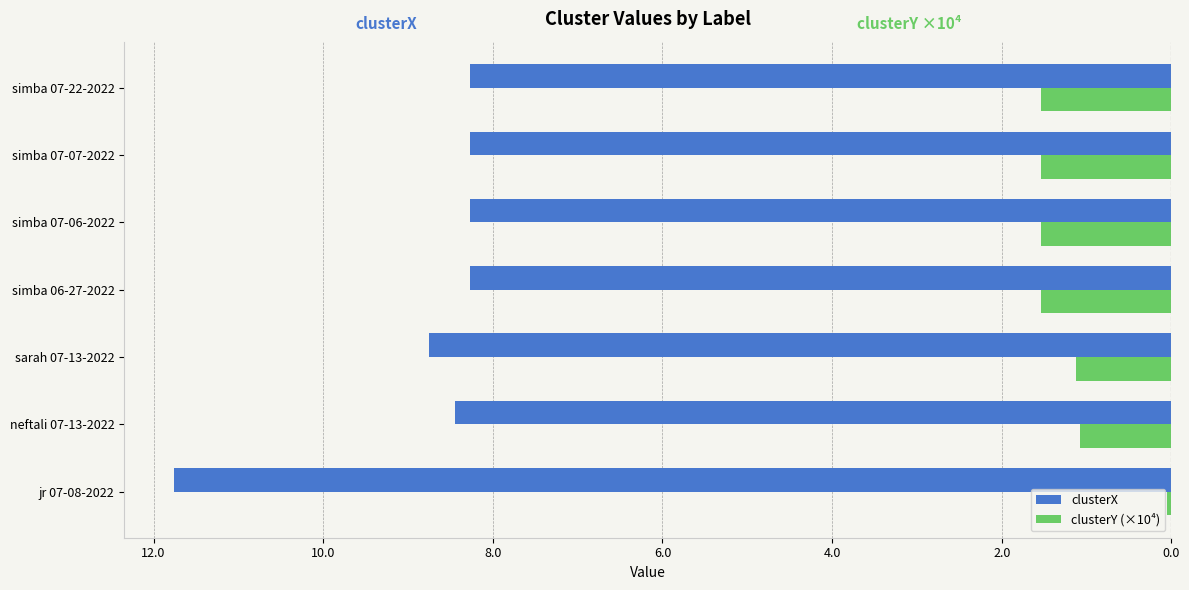

What are all the series names shown in the legend?

clusterX, clusterY (×10⁴)